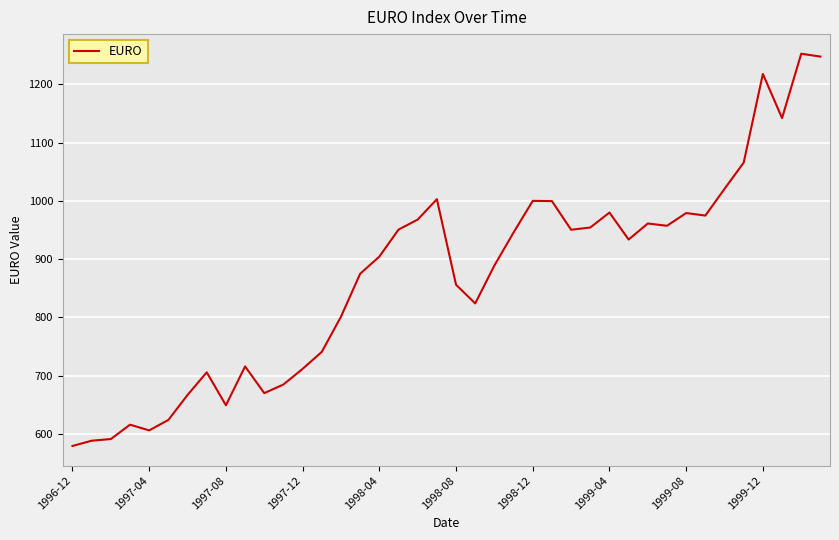

How many lines are shown in the chart?

1